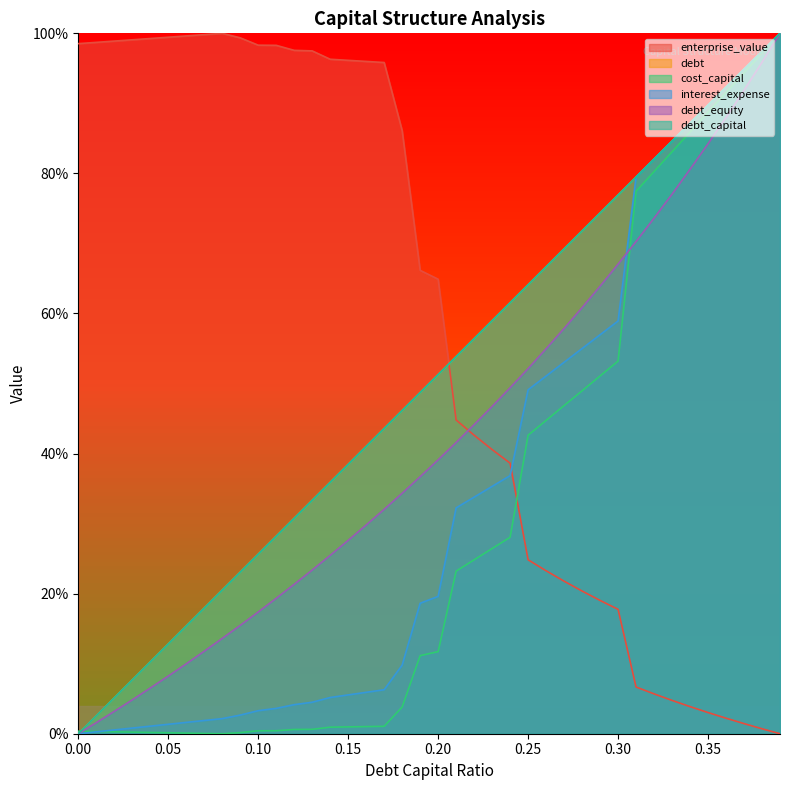

True or false: enterprise_value and debt_equity cross at least once.

True